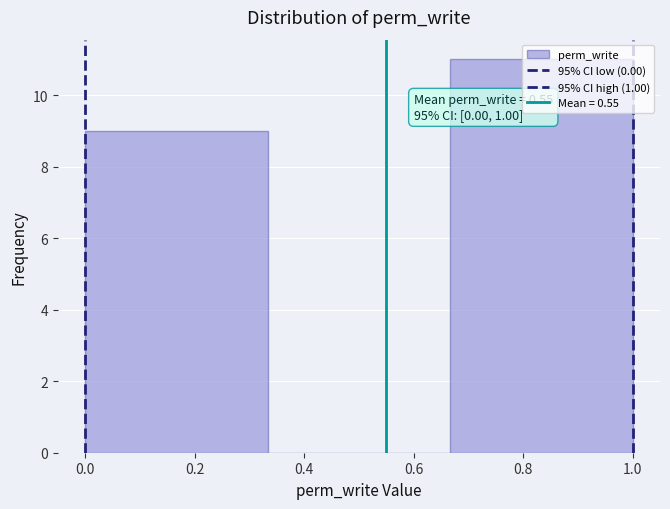

Which range on the x-axis has the tallest bar?

0.66 to 1.00